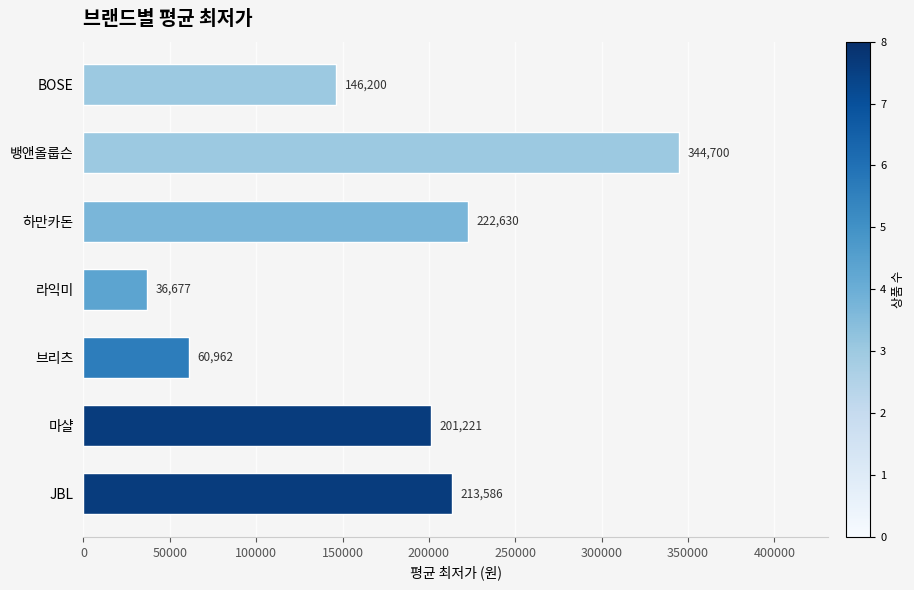

Reading top to bottom, what are all the values shown in this chart?

BOSE=146200	뱅앤올룹슨=344700	하만카돈=222630	라익미=36677	브리츠=60962	마샬=201221	JBL=213586